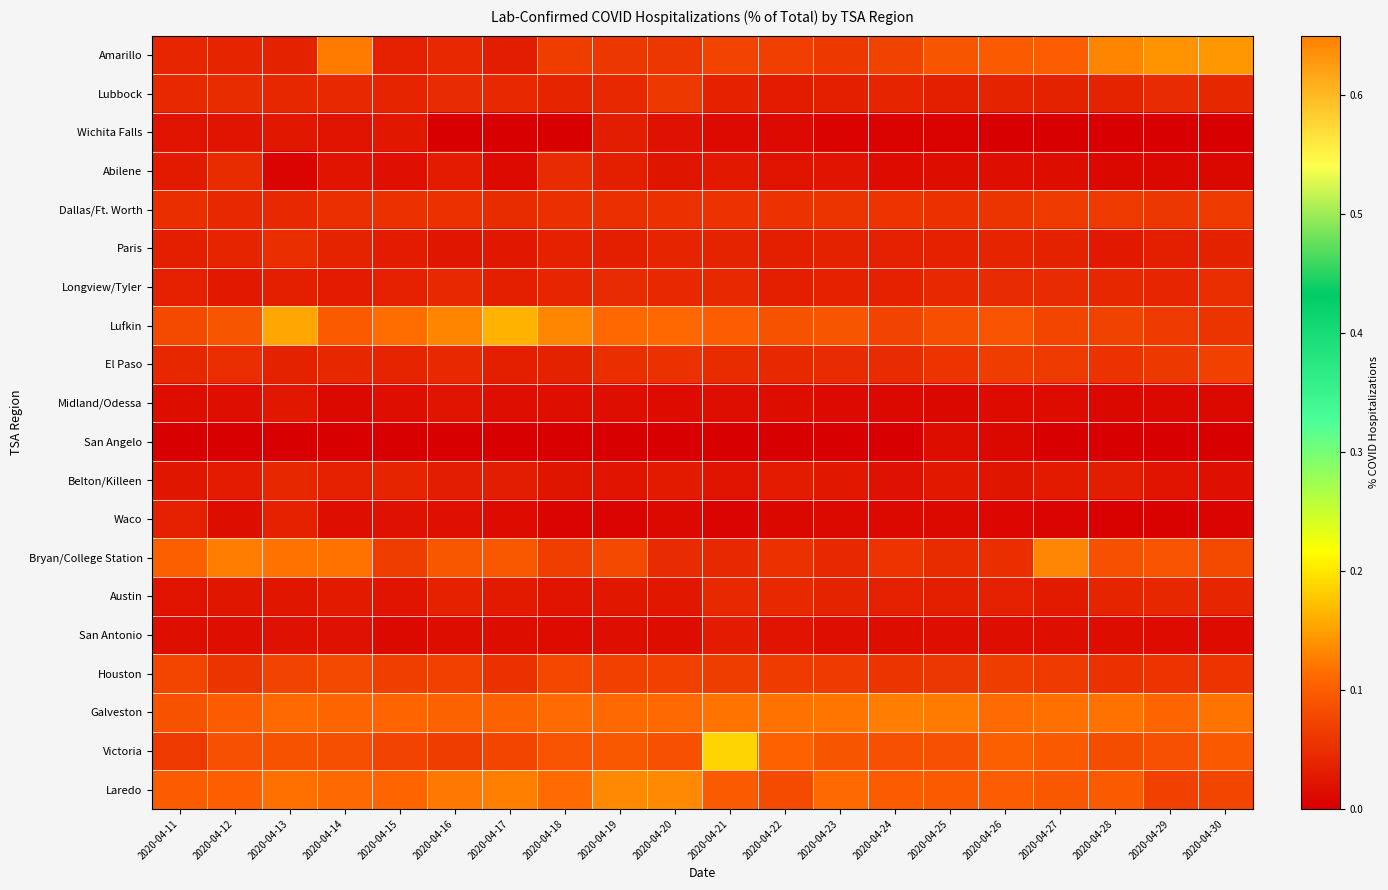

Rank the series at 2020-04-14 from lowest to highest value.

San Angelo, Midland/Odessa, Waco, San Antonio, Wichita Falls, Abilene, Austin, Longview/Tyler, Belton/Killeen, Paris, El Paso, Lubbock, Dallas/Ft. Worth, Houston, Victoria, Lufkin, Galveston, Laredo, Bryan/College Station, Amarillo